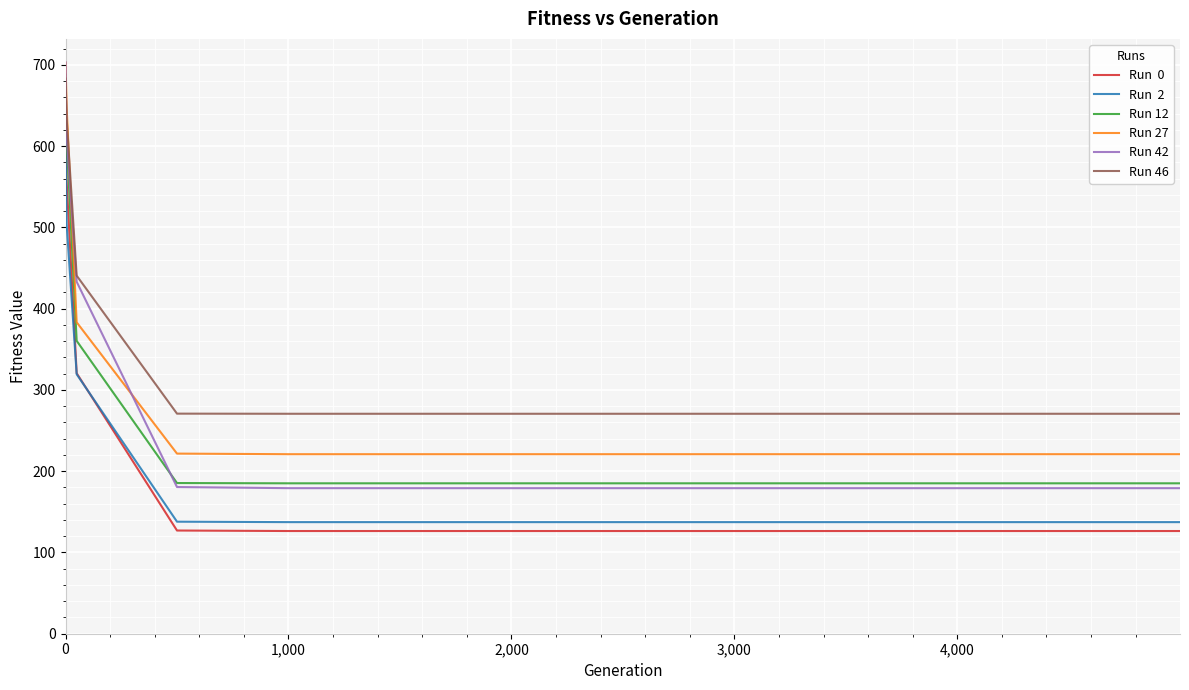

What is the smallest value displayed?

126.4